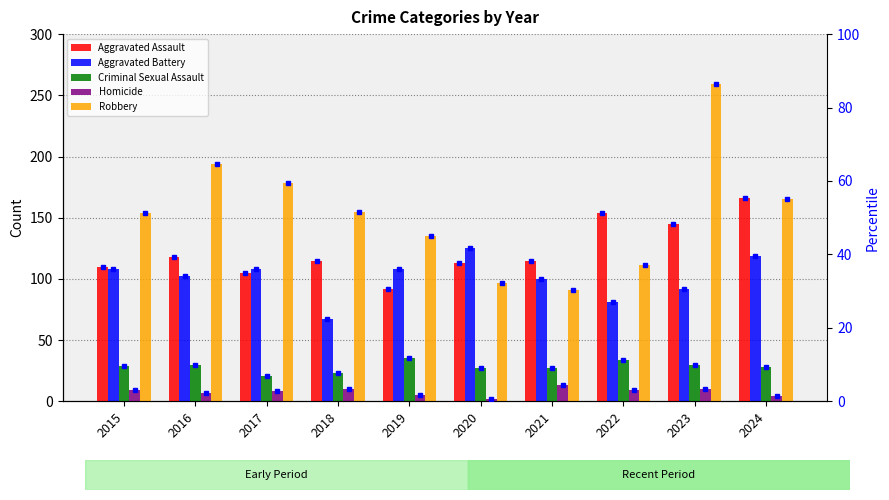

Reading left to right, what are all the values shown in this chart?

Aggravated Assault: 2015=110	2016=118	2017=105	2018=115	2019=92	2020=113	2021=115	2022=154	2023=145	2024=166
Aggravated Battery: 2015=108	2016=102	2017=108	2018=67	2019=108	2020=125	2021=100	2022=81	2023=92	2024=119
Criminal Sexual Assault: 2015=29	2016=30	2017=21	2018=23	2019=35	2020=27	2021=27	2022=34	2023=30	2024=28
Homicide: 2015=9	2016=7	2017=8	2018=10	2019=5	2020=2	2021=13	2022=9	2023=10	2024=4
Robbery: 2015=154	2016=194	2017=178	2018=155	2019=135	2020=97	2021=91	2022=111	2023=259	2024=165